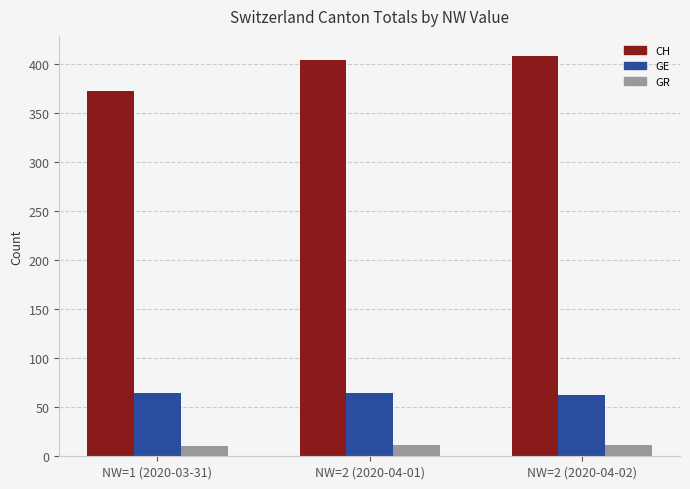

Between NW=1 (2020-03-31) and NW=2 (2020-04-01), which series saw the biggest shift?

CH